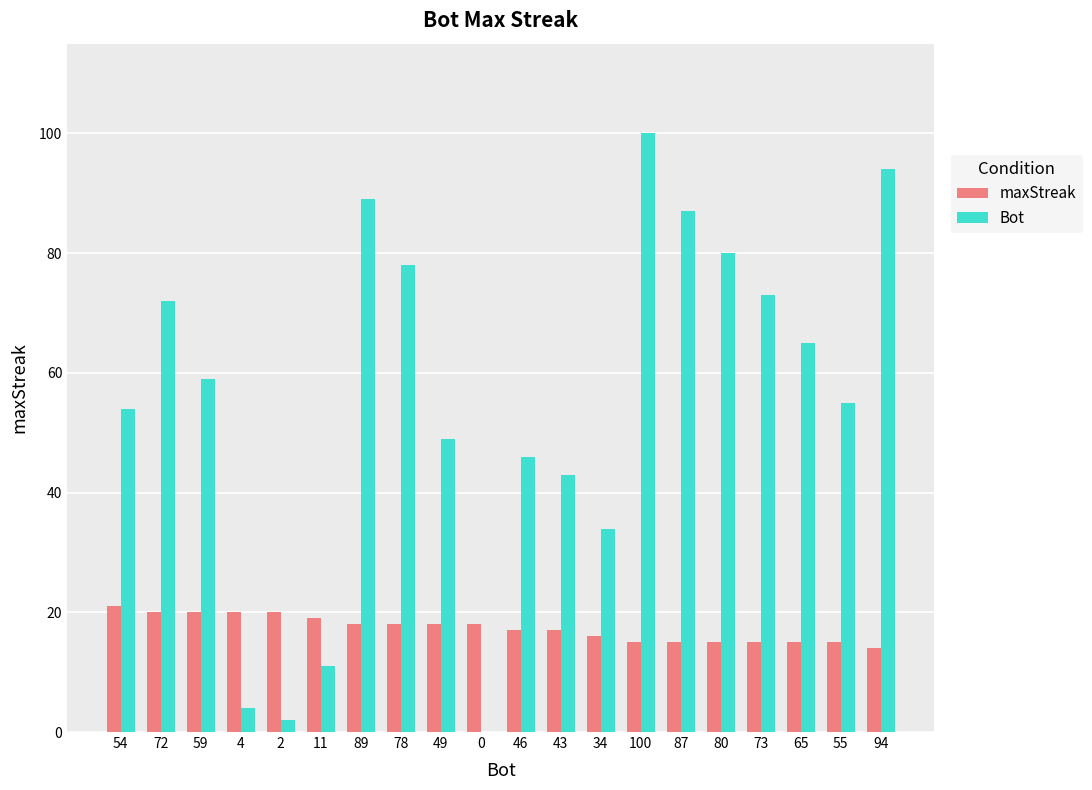

How many groups of bars are there?

20